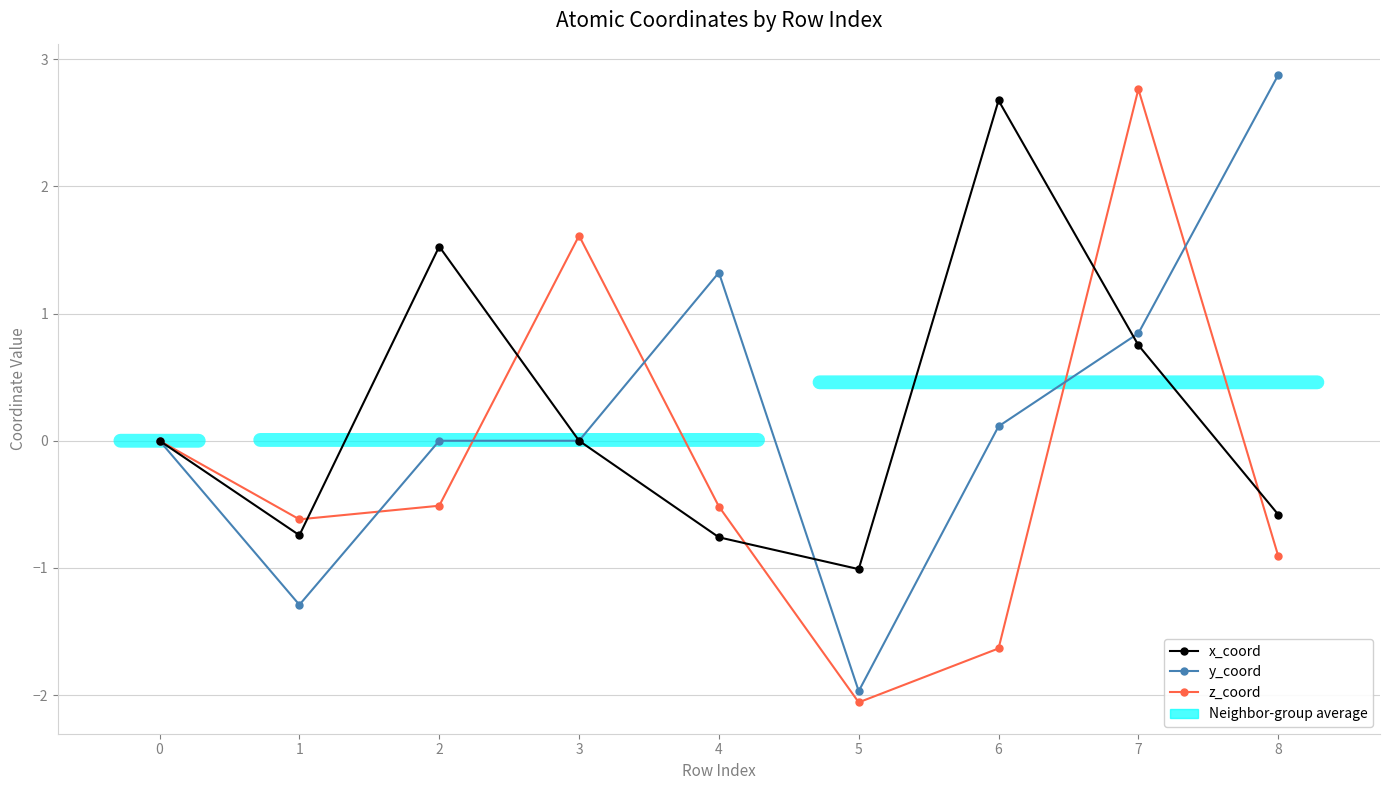

List the series in order of their peak value, lowest first.

x_coord, z_coord, y_coord